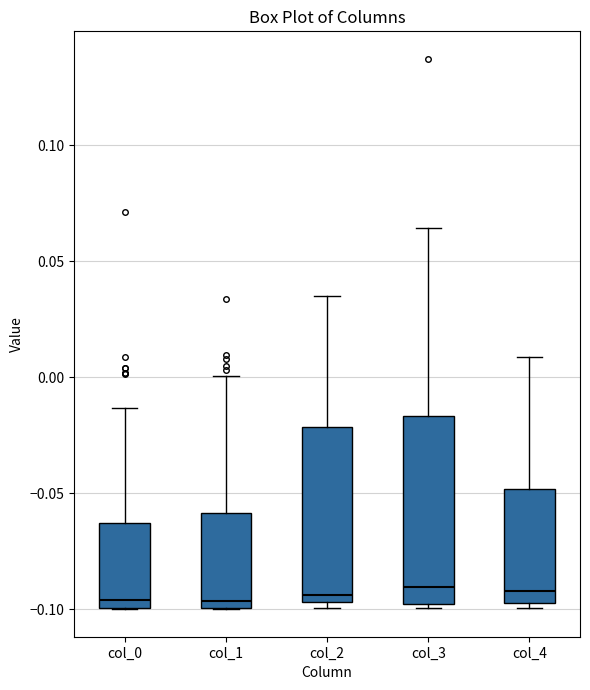

Where is the upper edge of the box for col_2 on the y-axis? The values are not printed on the chart, so give them approximately, as read against the axis.

-0.020